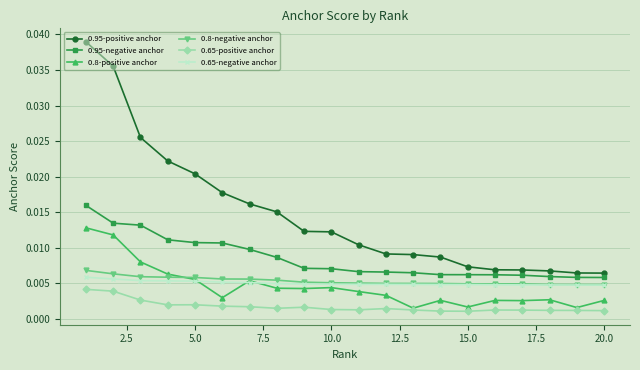

True or false: 0.65-positive anchor and 0.65-negative anchor cross at least once.

False